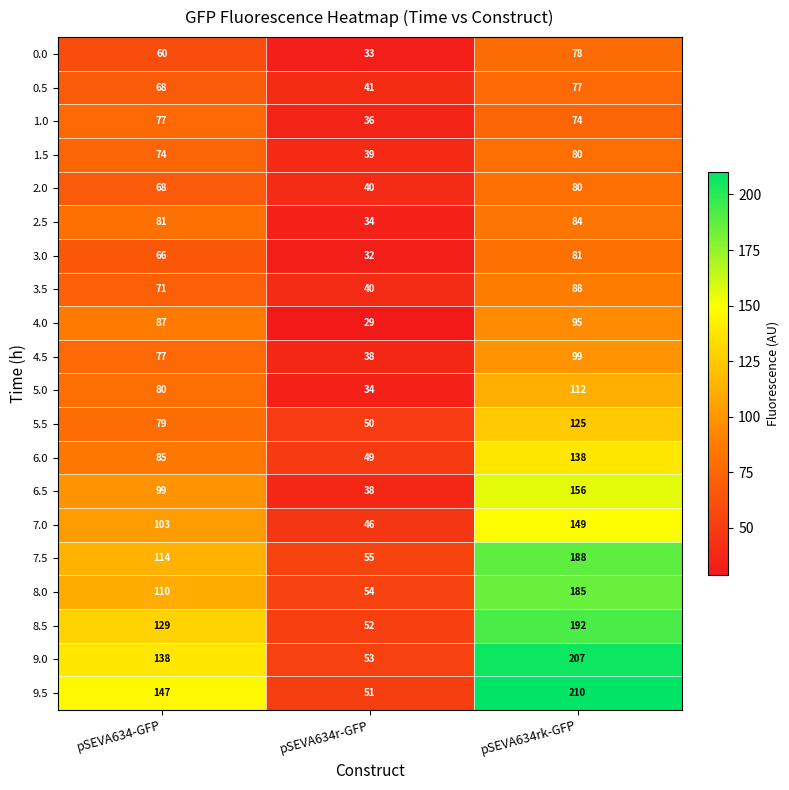

Is it true that 4.0 equals 42 at pSEVA634-GFP?

False